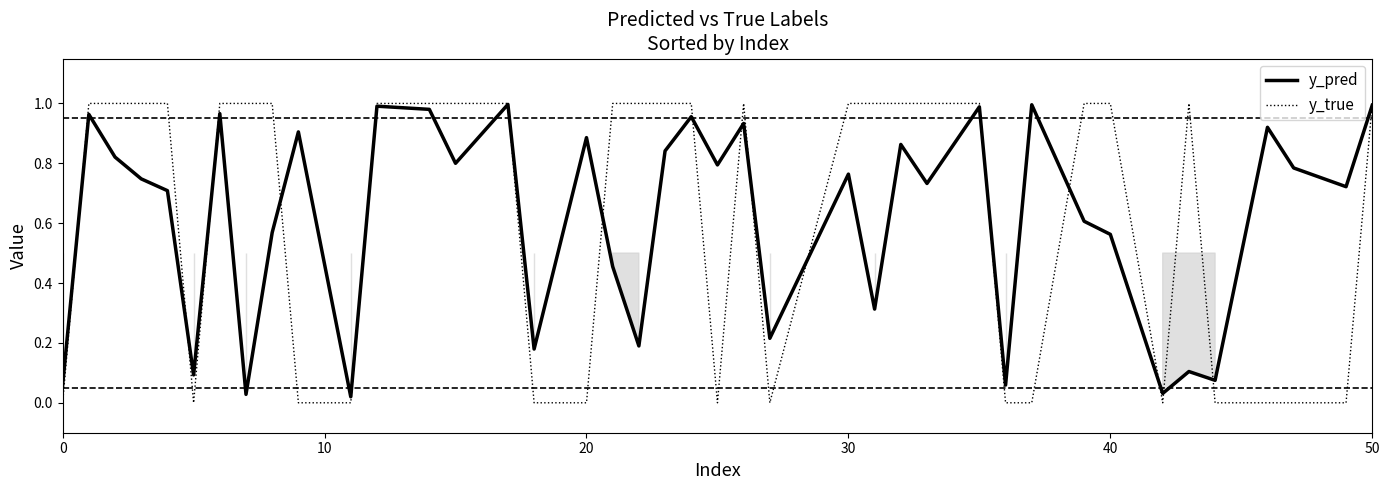

Is it true that y_true equals 0.5 at 0?

False